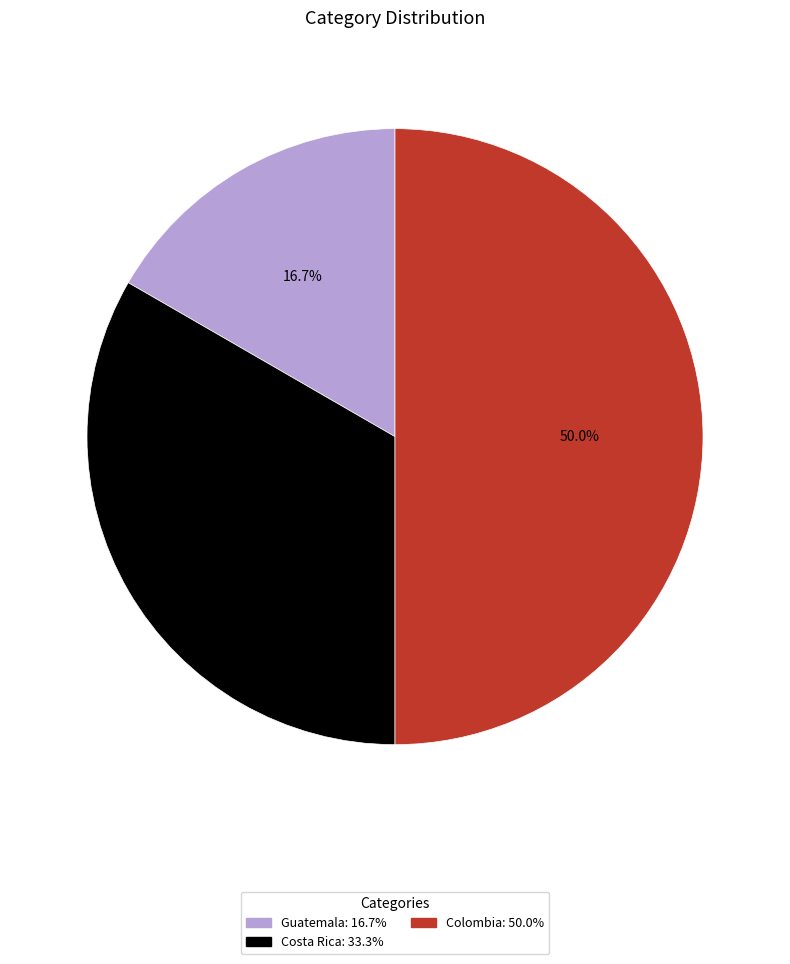

To the nearest percent, what is the combined percentage of Costa Rica and Guatemala?

50%